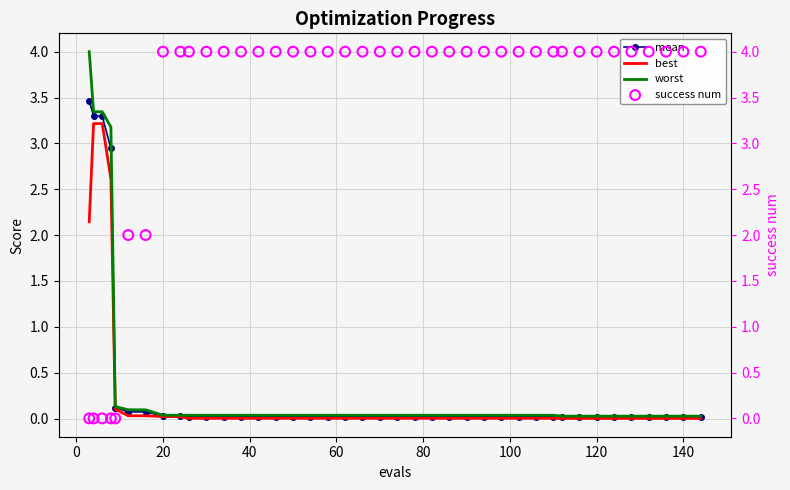

What are all the series names shown in the legend?

mean, best, worst, success num